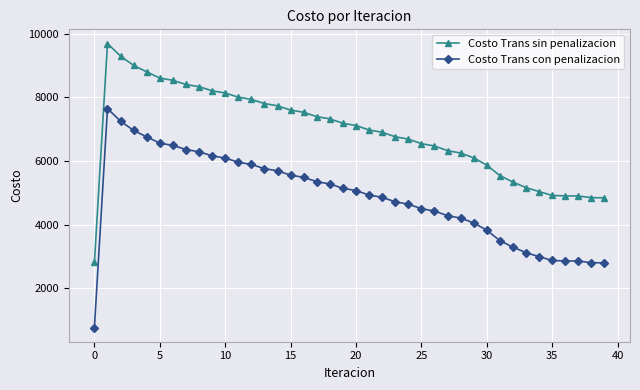

True or false: Costo Trans sin penalizacion and Costo Trans con penalizacion intersect in this chart.

False